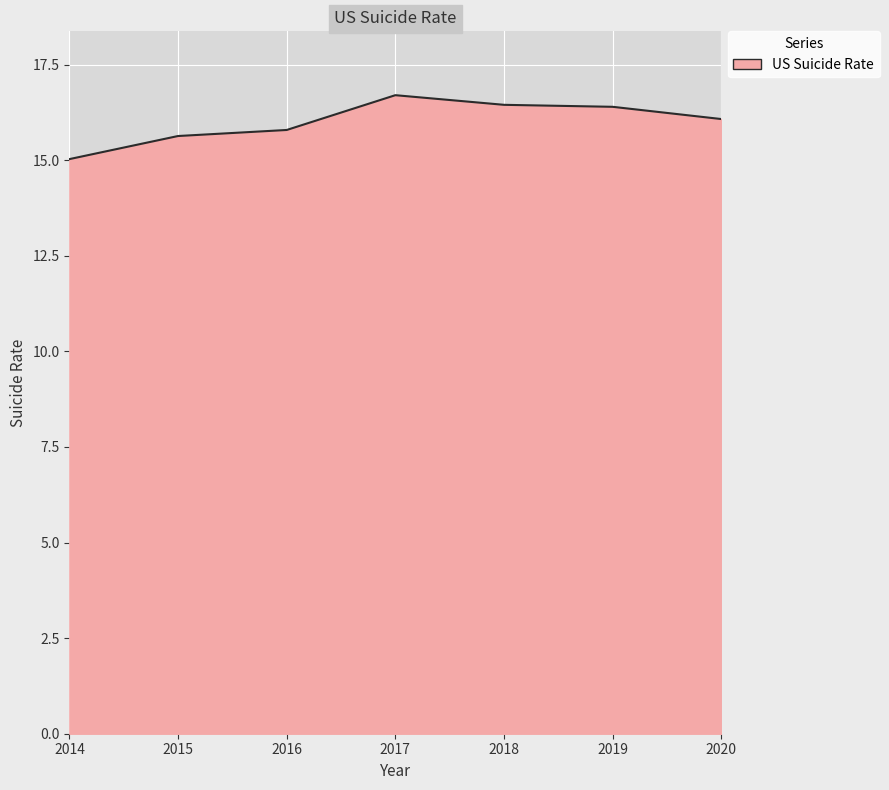

Which has a higher value, 2017 or 2020?

2017